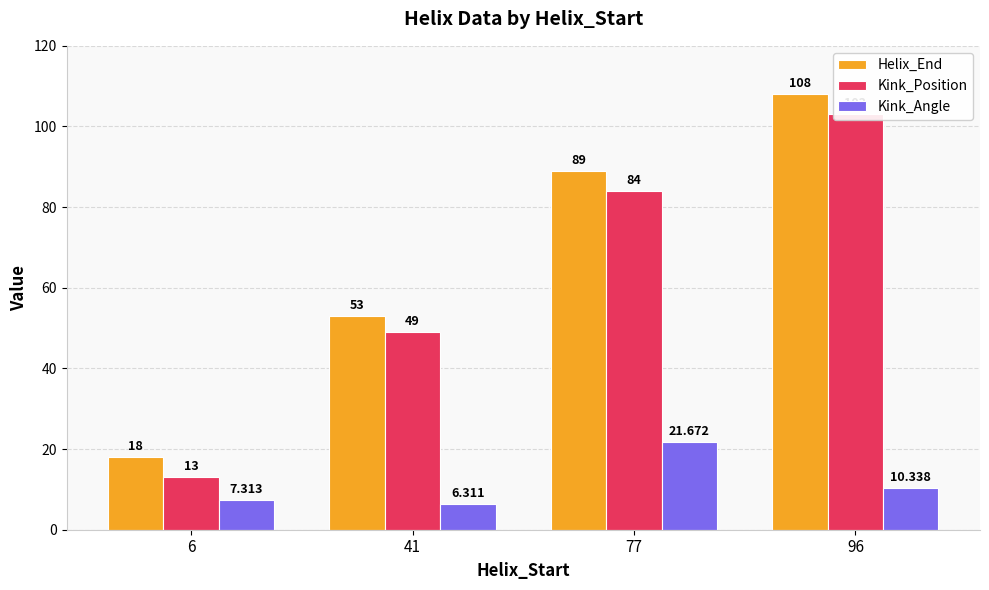

What is the spread (max minus min) of values at 41?

46.7